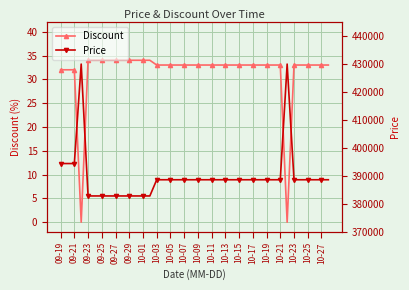

Reading left to right, what are all the values shown in this chart?

Discount: 32	32	32	0	34	34	34	34	34	34	34	34	34	34	33	33	33	33	33	33	33	33	33	33	33	33	33	33	33	33	33	33	33	0	33	33	33	33	33	33
Price: 394400	394400	394400	430000	382800	382800	382800	382800	382800	382800	382800	382800	382800	382800	388600	388600	388600	388600	388600	388600	388600	388600	388600	388600	388600	388600	388600	388600	388600	388600	388600	388600	388600	430000	388600	388600	388600	388600	388600	388600